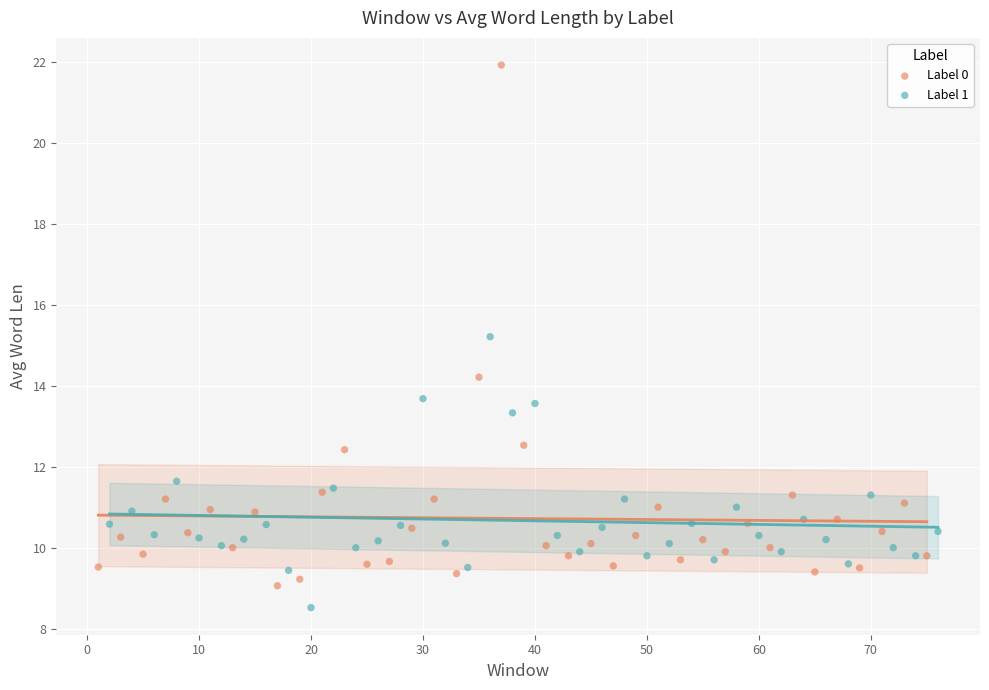

What are all the series names shown in the legend?

Label 0, Label 1